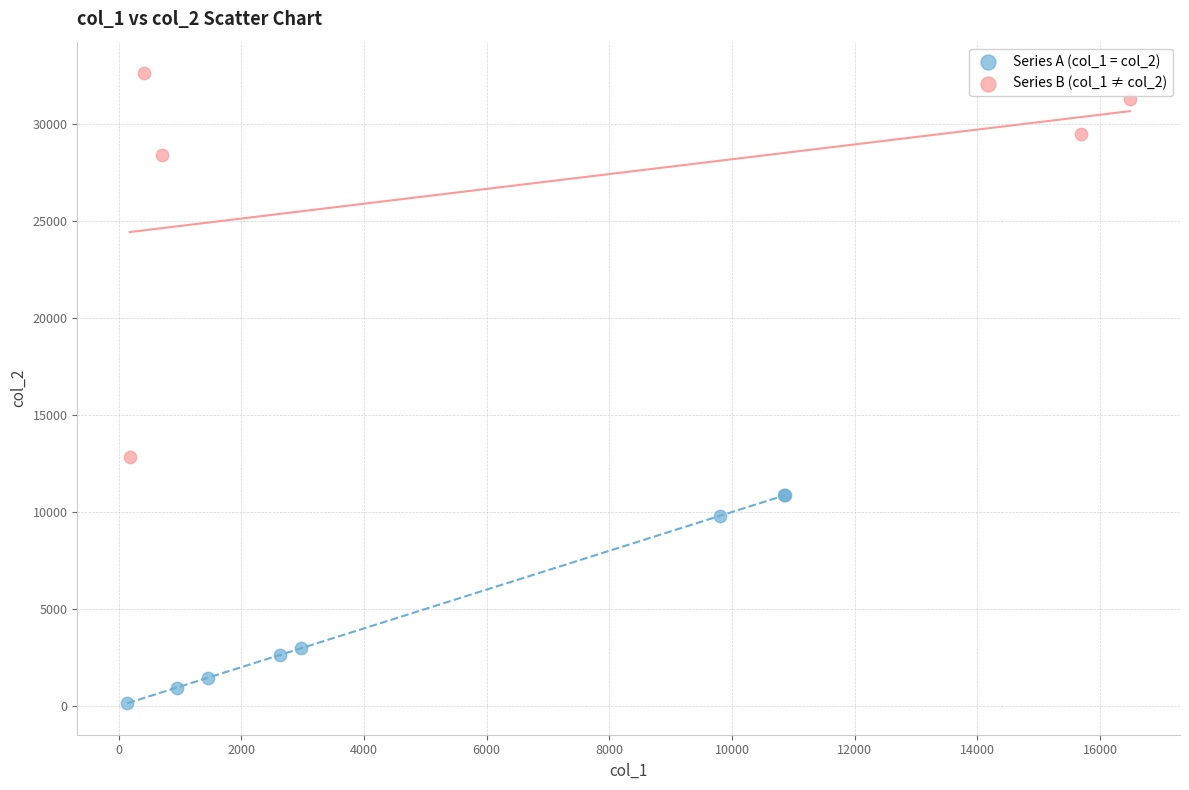

Which series reaches the maximum Y coordinate?

Series B (col_1 ≠ col_2)